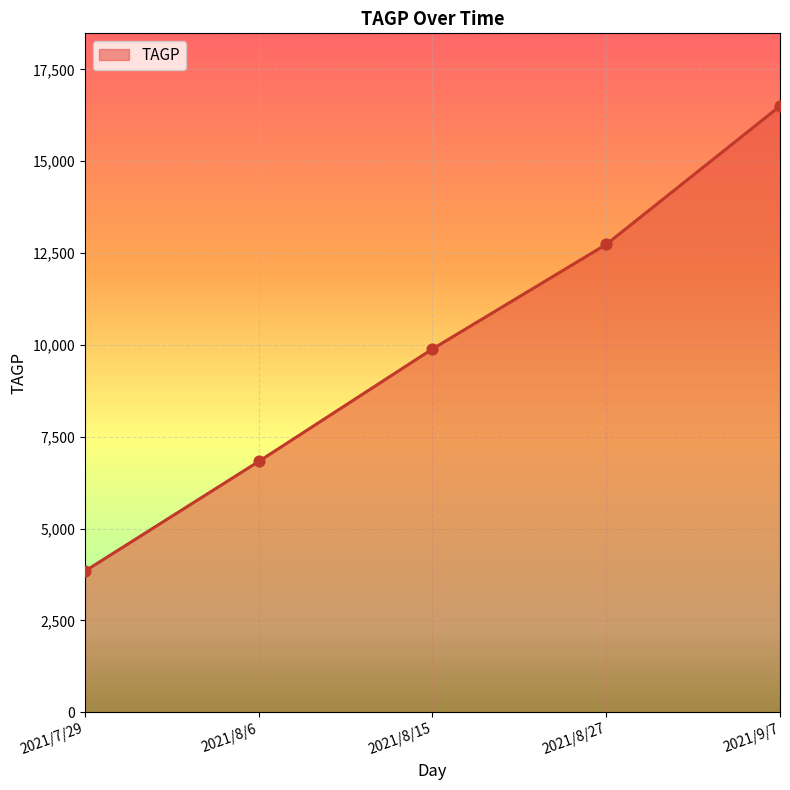

What is the change in value from 2021/7/29 to 2021/8/27?

+8894.4